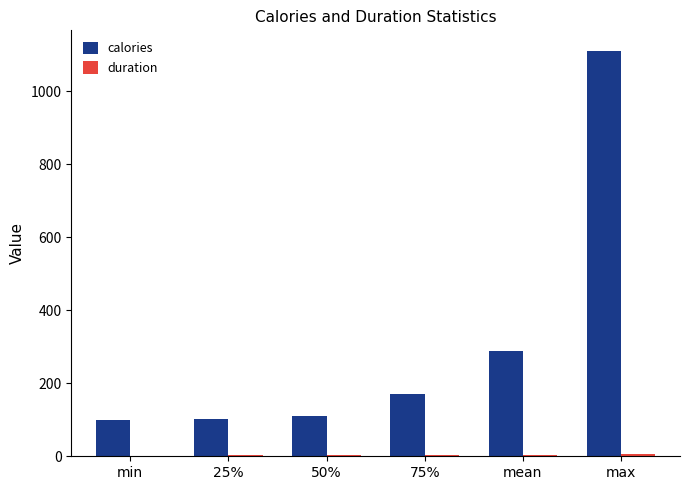

What is the sum of all calories values?

1882.2